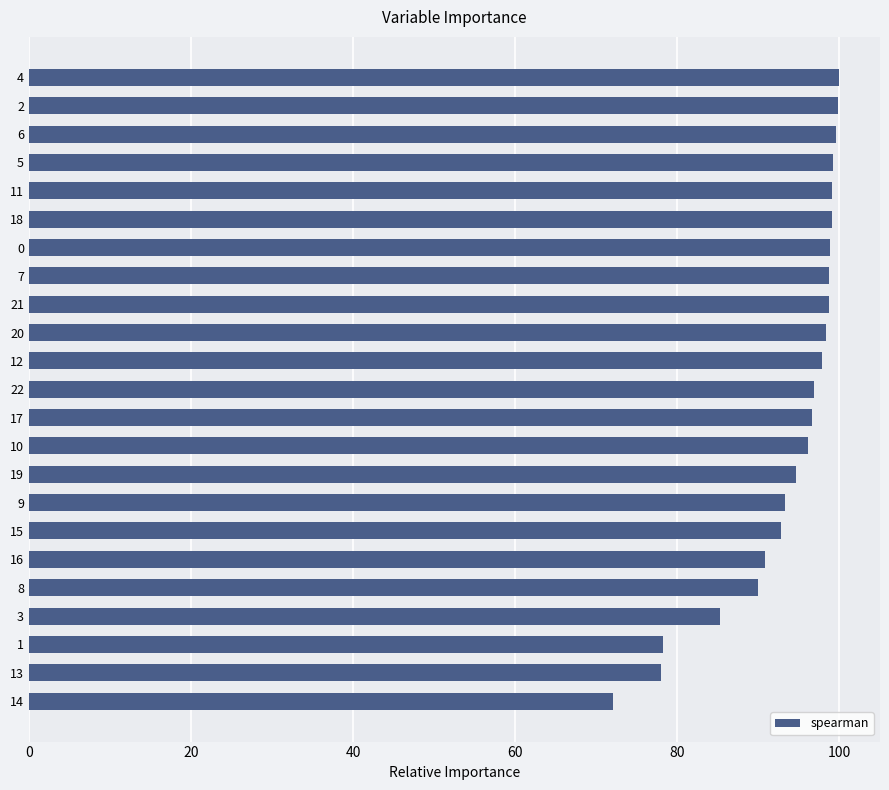

The chart shows a value of 89.9 at 8. True or false?

True